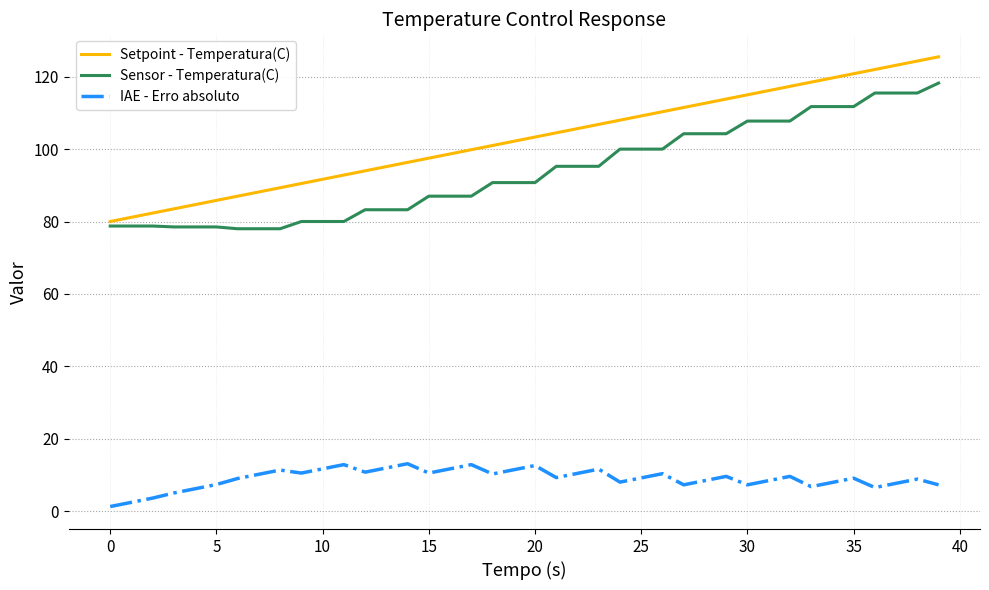

What is the highest value of the Setpoint - Temperatura(C) series?

125.5